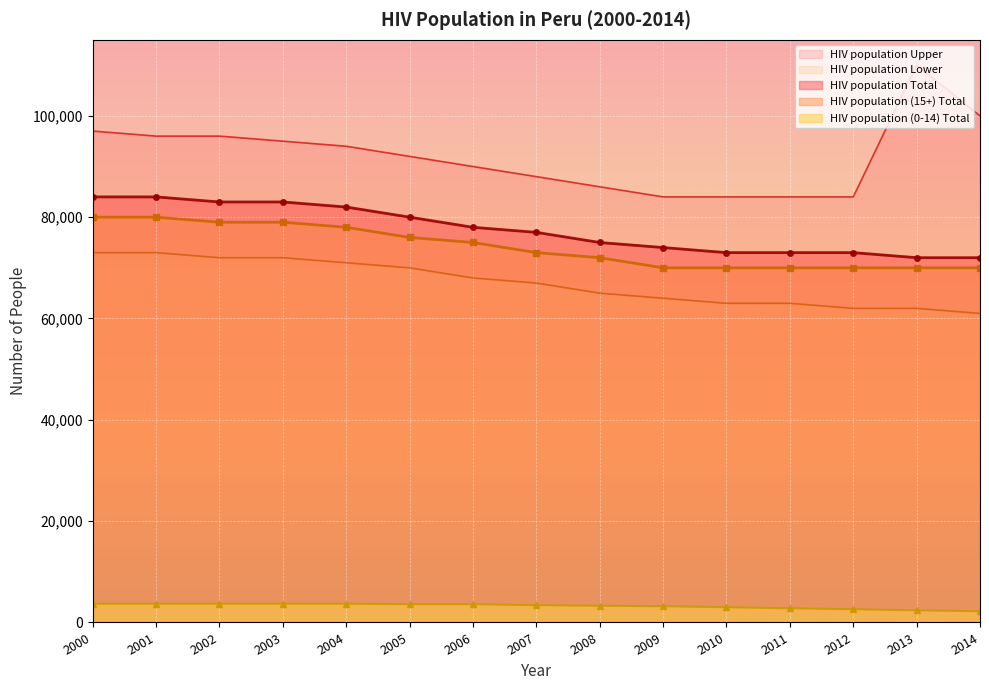

True or false: HIV population Upper and HIV population Lower intersect in this chart.

False